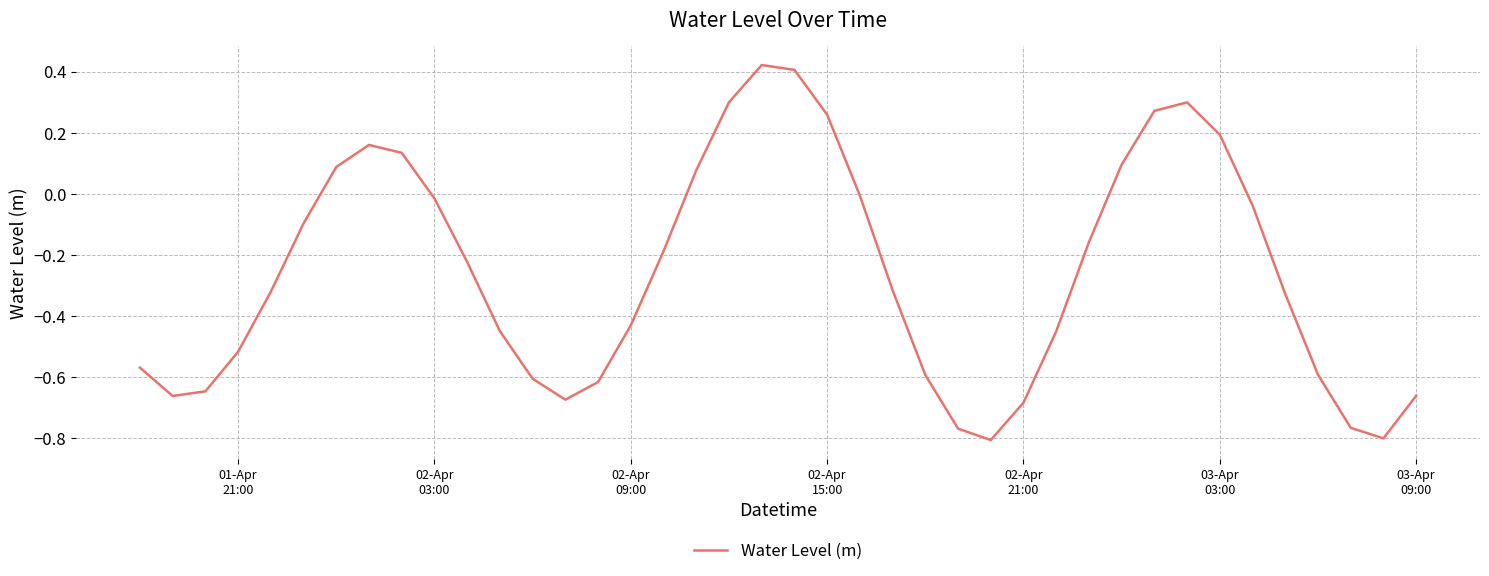

What is the difference between the maximum and minimum values?

1.2